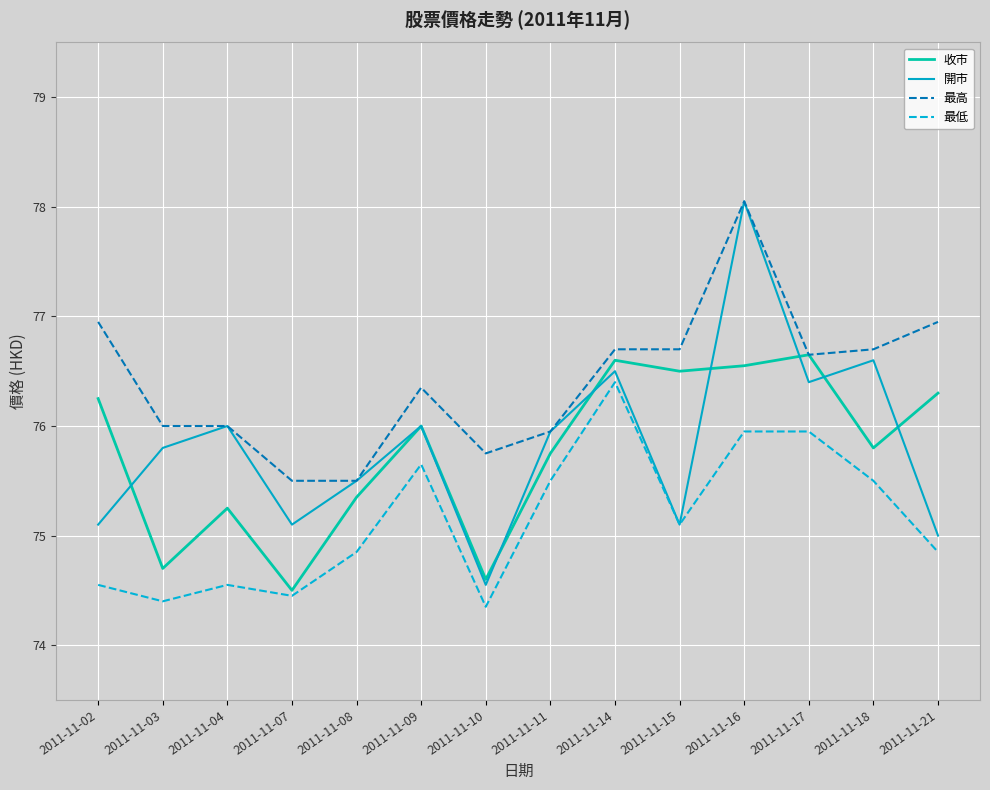

The 開市 series shows 78.0 at 2011-11-16. True or false?

True